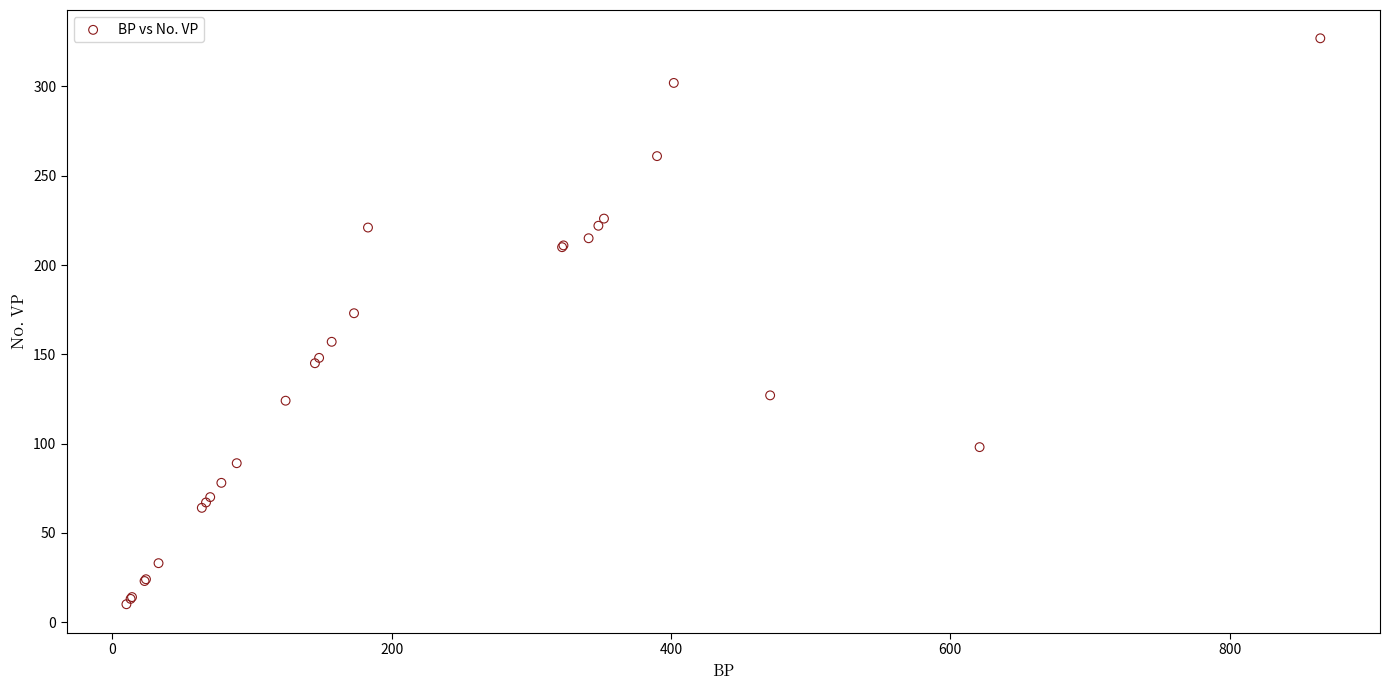

What Y value in the scatter plot is closest to 168?

173